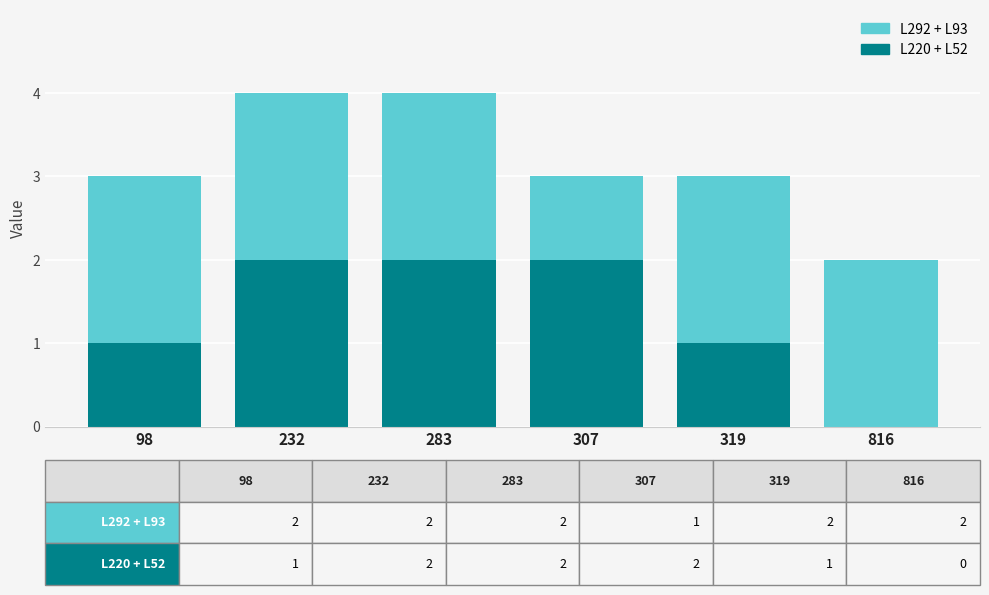

The value of L220 + L52 at 232 is 2. True or false?

True